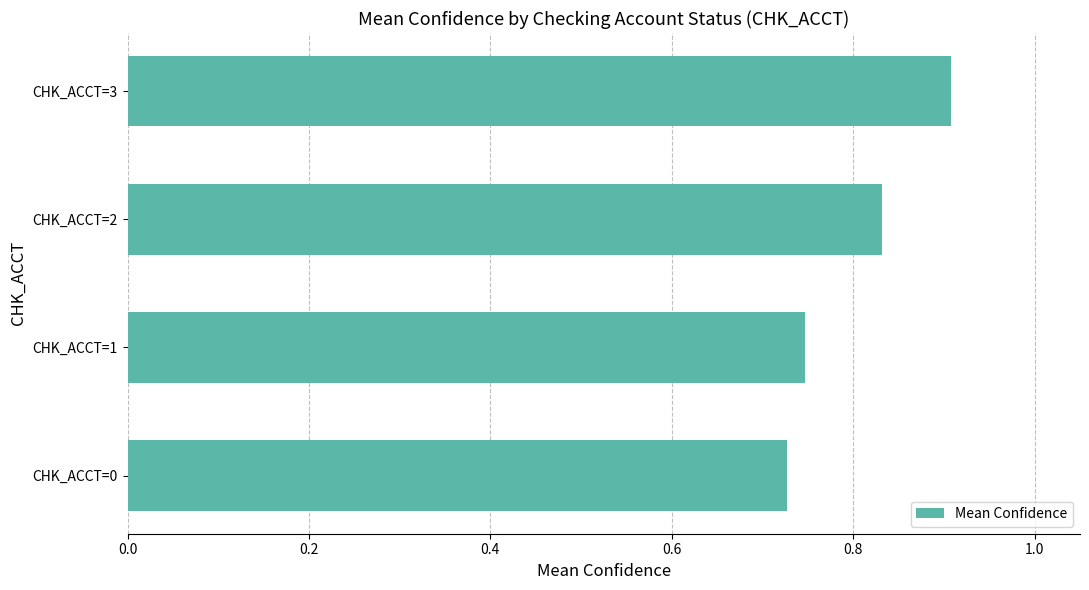

Is it true that the value at CHK_ACCT=2 is 1.3?

False